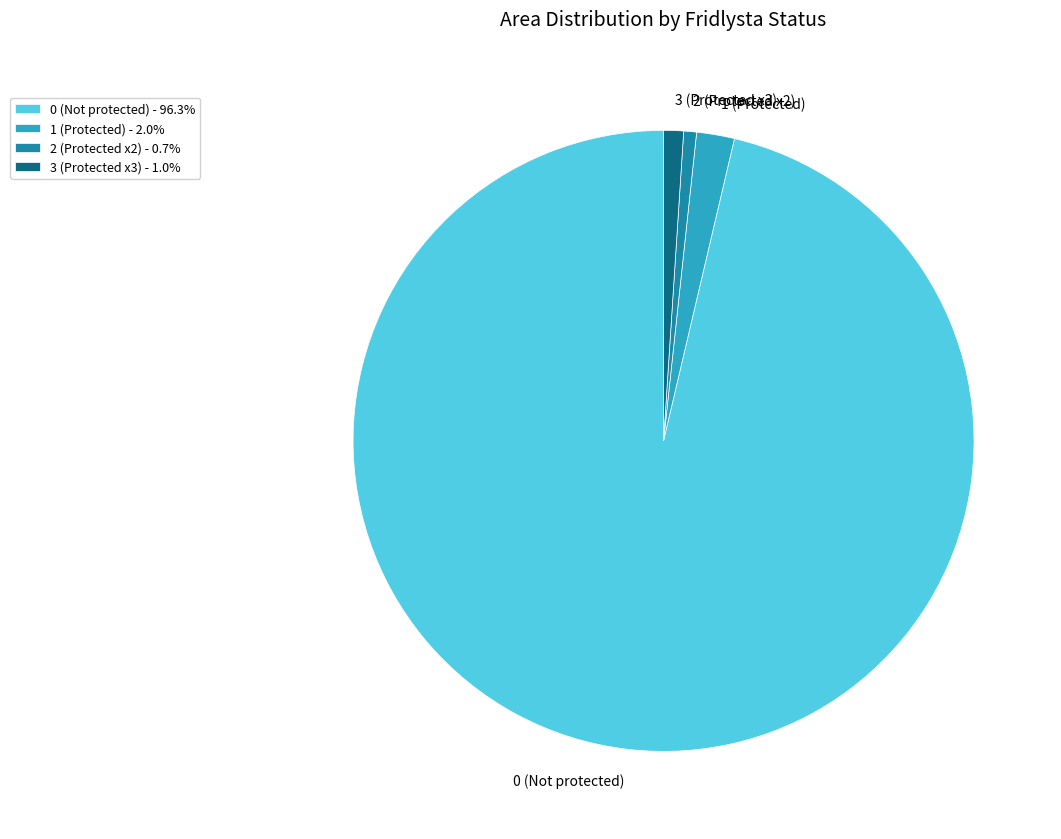

Does 1 (Protected) - 2.0% account for over 50% of the chart?

No